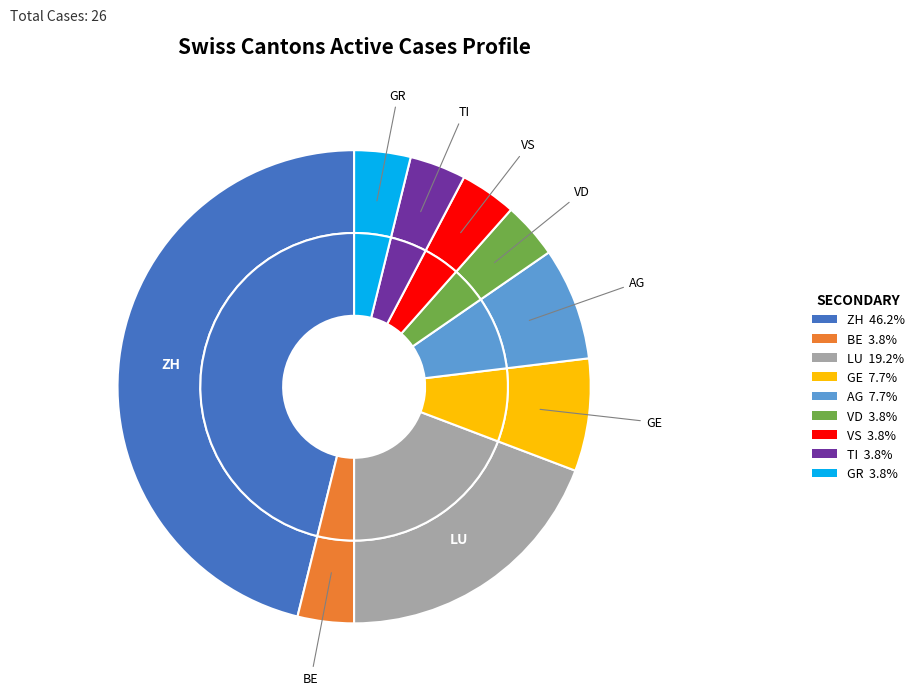

Which slice is the largest?

ZH